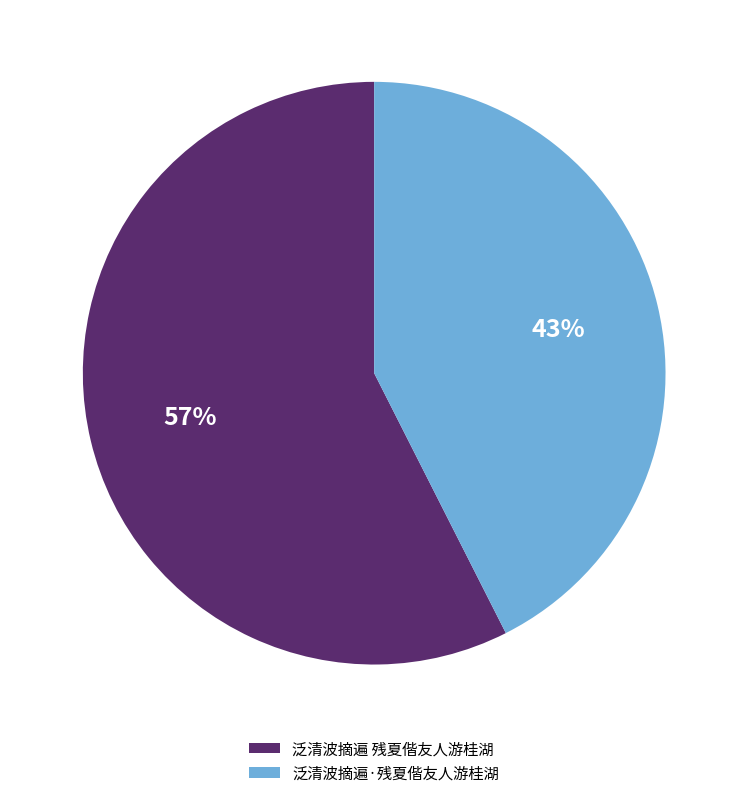

Rank the categories by value from highest to lowest.

泛清波摘遍 残夏偕友人游桂湖, 泛清波摘遍·残夏偕友人游桂湖